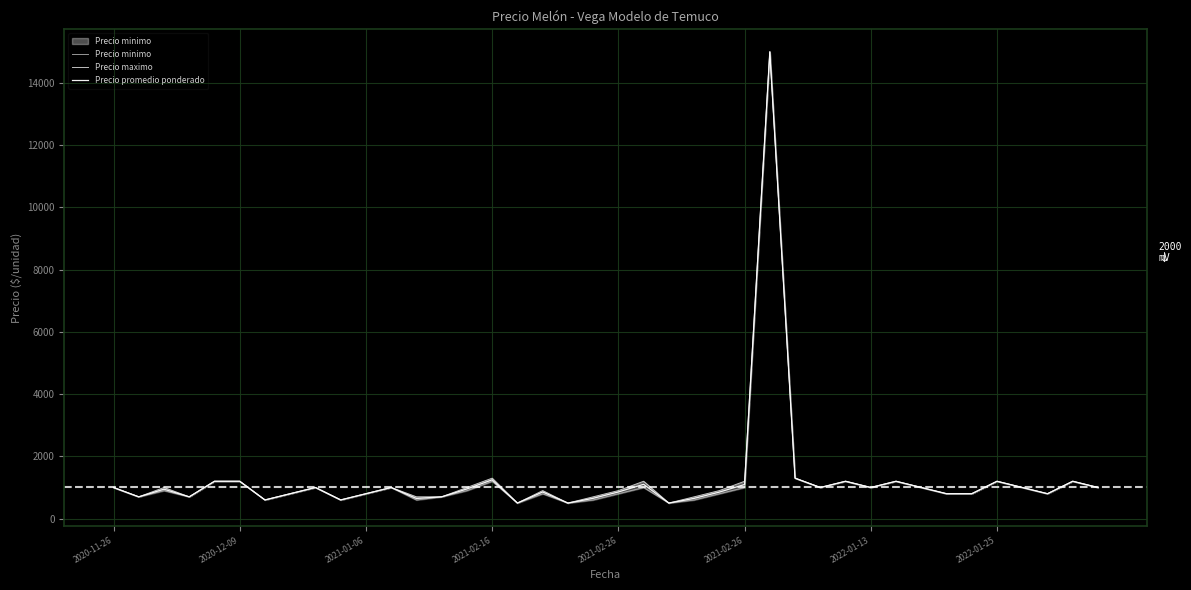

At how many categories does at least one series exceed 4989?

1